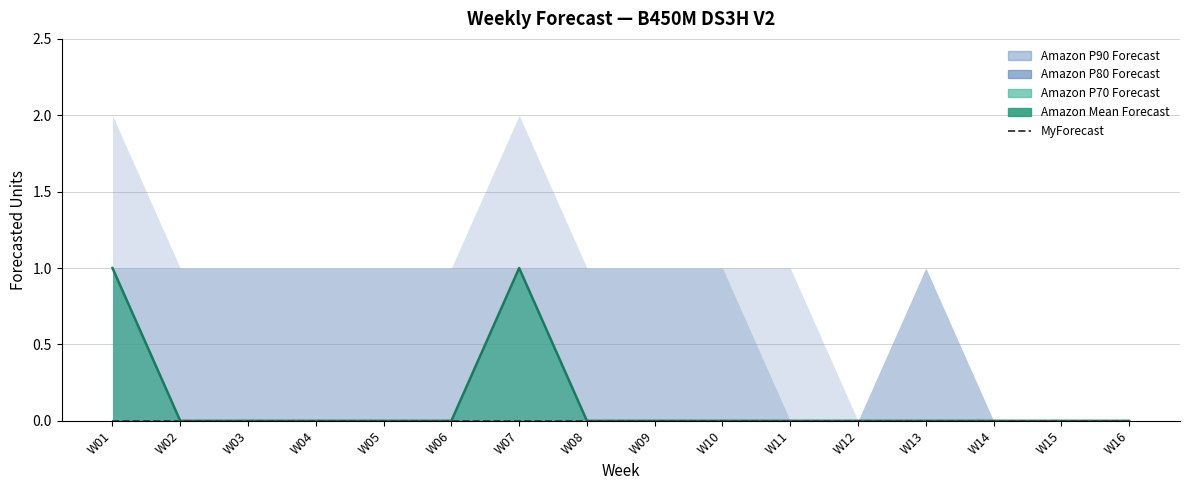

What are all the series names shown in the legend?

MyForecast, Amazon Mean Forecast, Amazon P70 Forecast, Amazon P80 Forecast, Amazon P90 Forecast